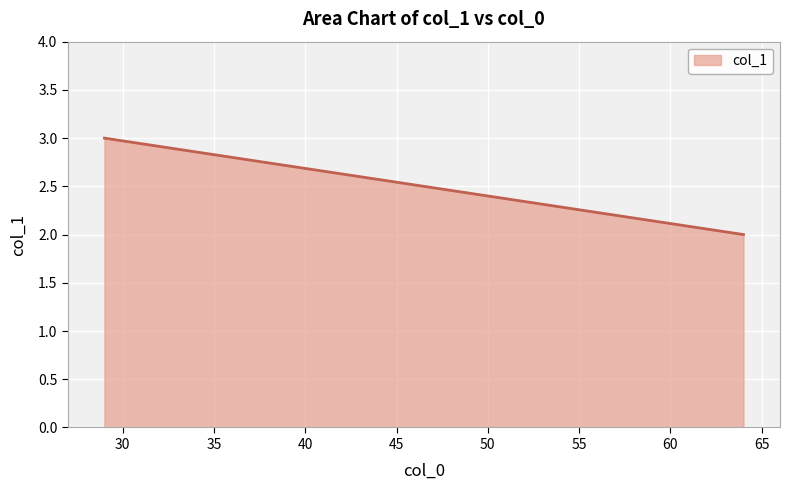

What is the minimum value shown in the chart?

2